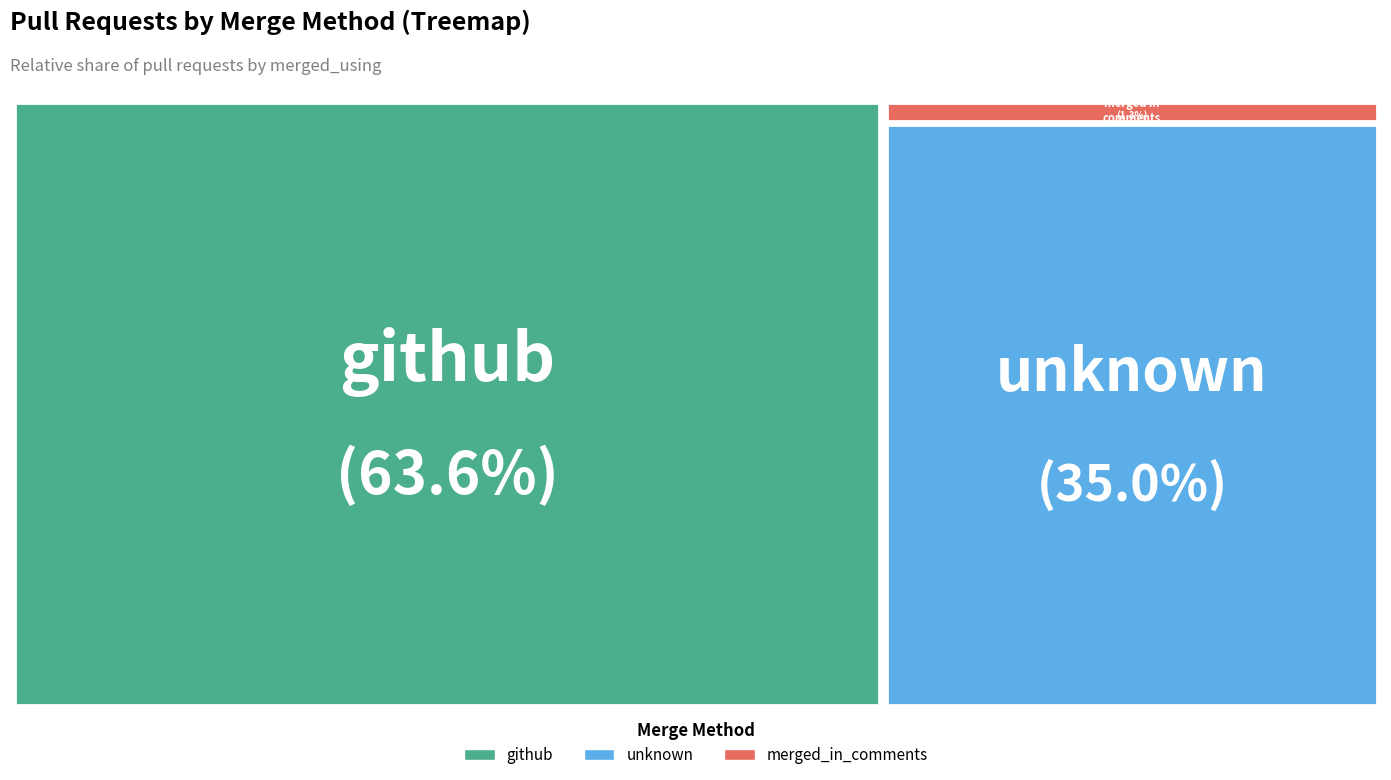

Which slice is the largest?

github